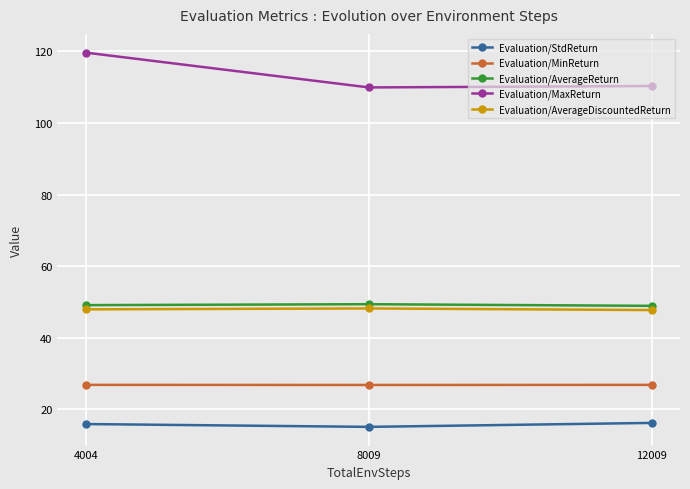

True or false: Evaluation/StdReturn has a value of 5.6 at 12009.

False